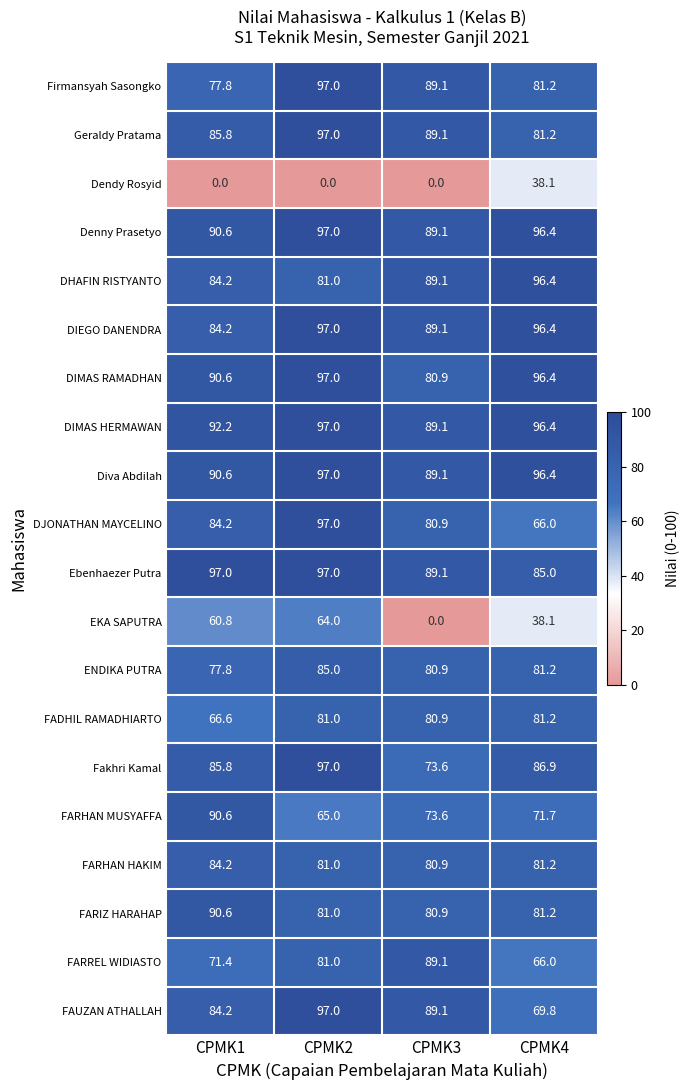

How many data points in Denny Prasetyo are less than 96?

2